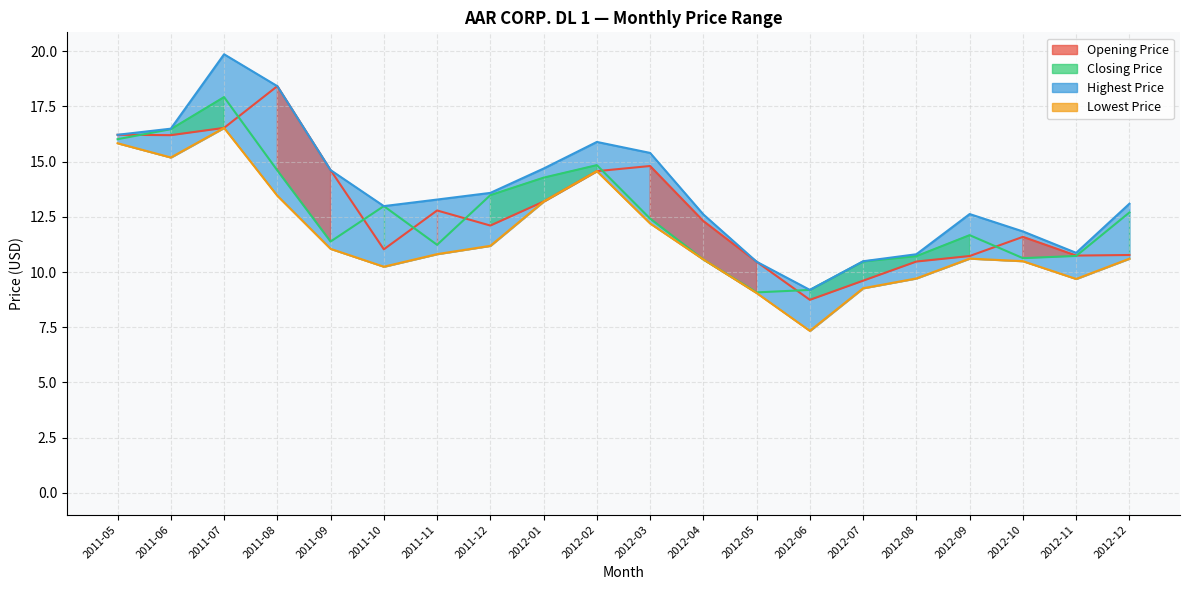

At which category is the sum across all series the highest?

2011-07